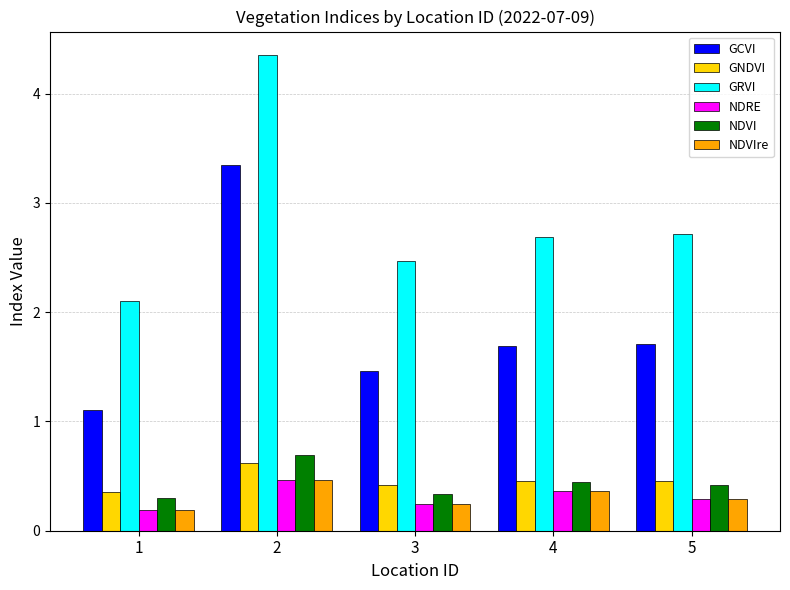

Is the value of GCVI at 3 greater than the value of GNDVI at 4?

Yes